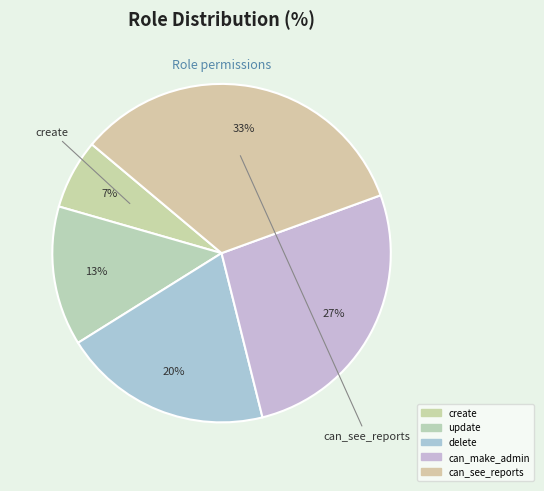

The update slice represents 13% of the pie. True or false?

True